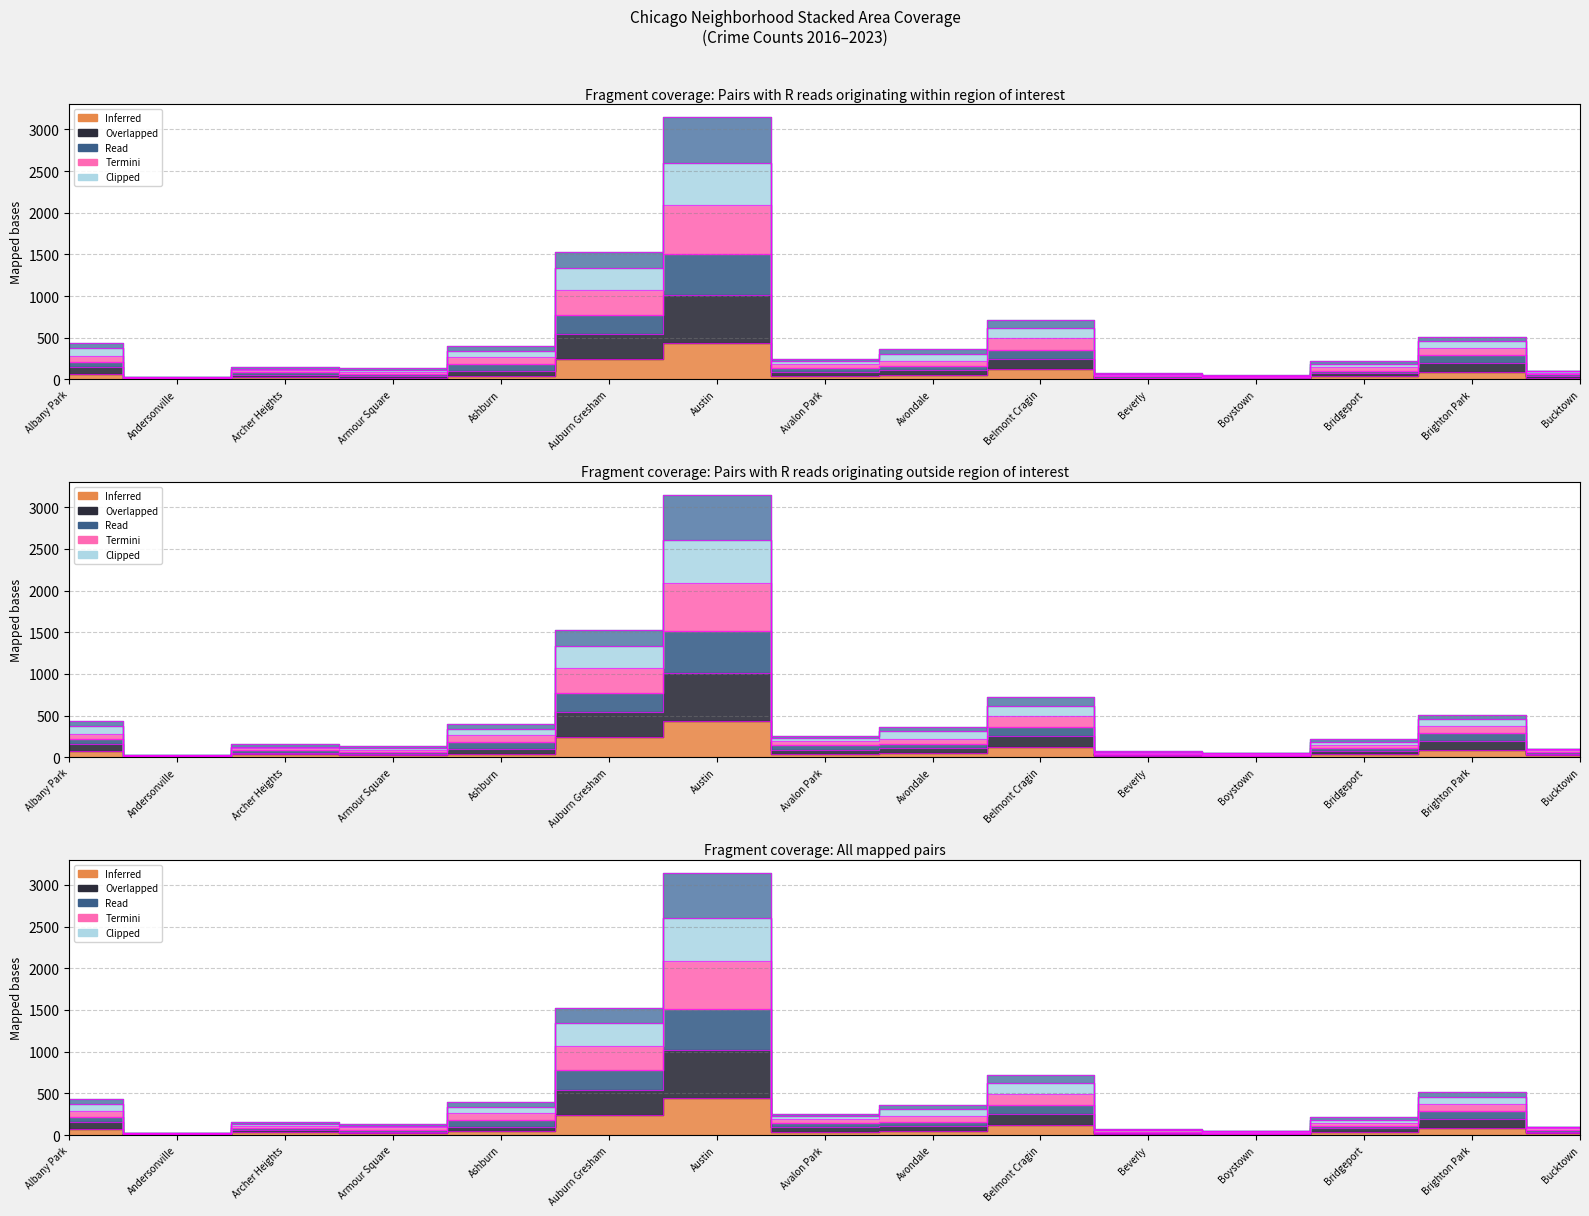

Where is the first local minimum for 2020?

Andersonville